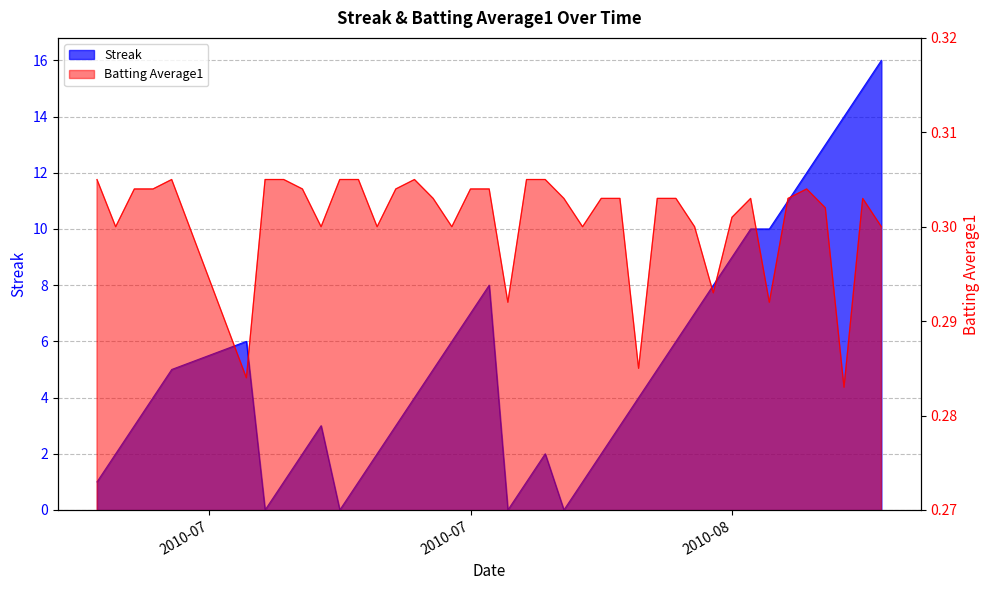

How many values in the Streak series exceed 4?

19